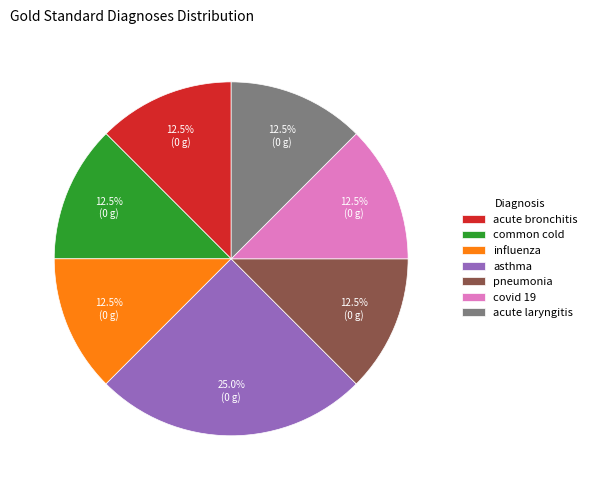

True or false: common cold accounts for 22% of the total.

False